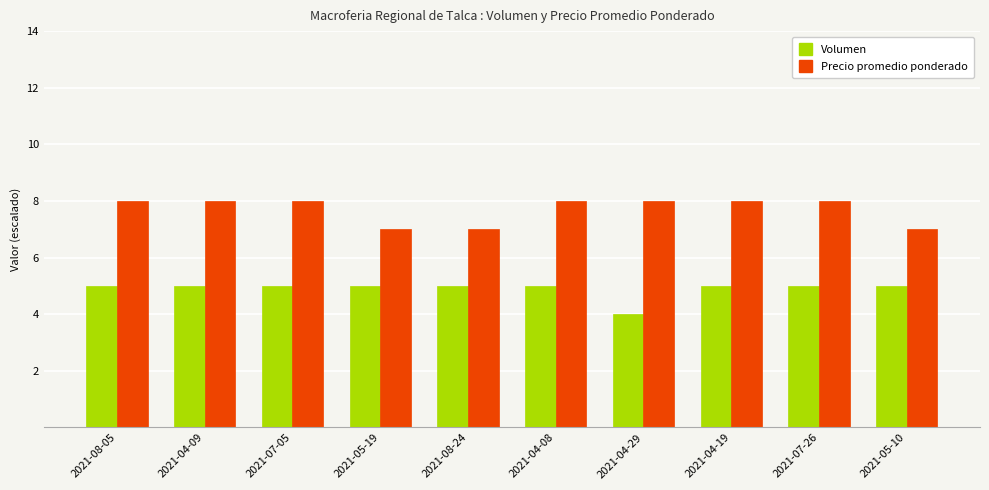

Reading left to right, list all the values displayed in this chart.

Volumen: 2021-08-05=5	2021-04-09=5	2021-07-05=5	2021-05-19=5	2021-08-24=5	2021-04-08=5	2021-04-29=4	2021-04-19=5	2021-07-26=5	2021-05-10=5
Precio promedio ponderado: 2021-08-05=8	2021-04-09=8	2021-07-05=8	2021-05-19=7	2021-08-24=7	2021-04-08=8	2021-04-29=8	2021-04-19=8	2021-07-26=8	2021-05-10=7